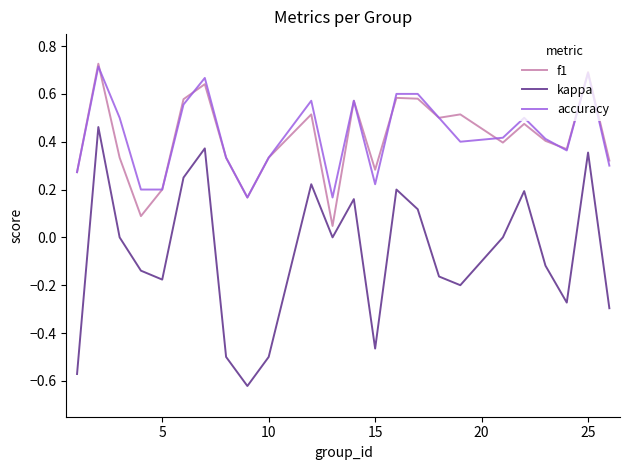

Which series has the largest range (max minus min)?

kappa